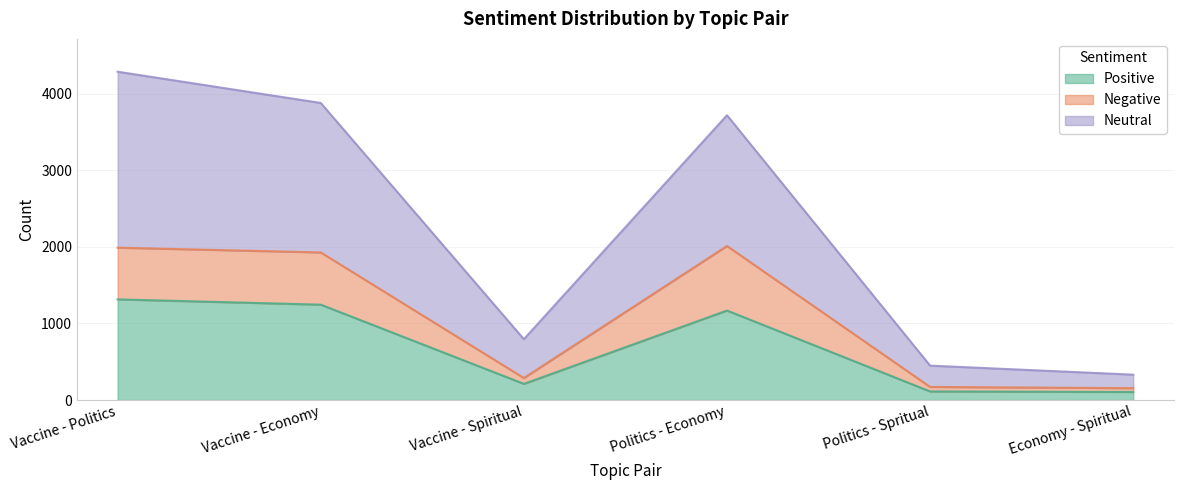

Where does the Negative series first go above 1927?

Vaccine - Politics